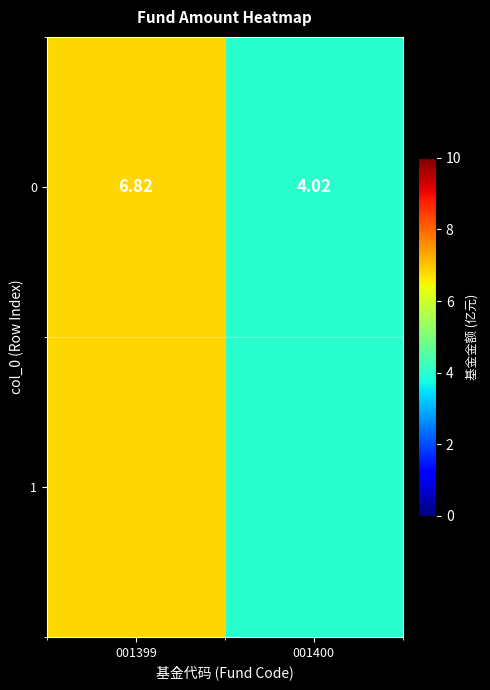

Reading right to left, what are all the values shown in this chart?

001400=4.0	001399=6.8